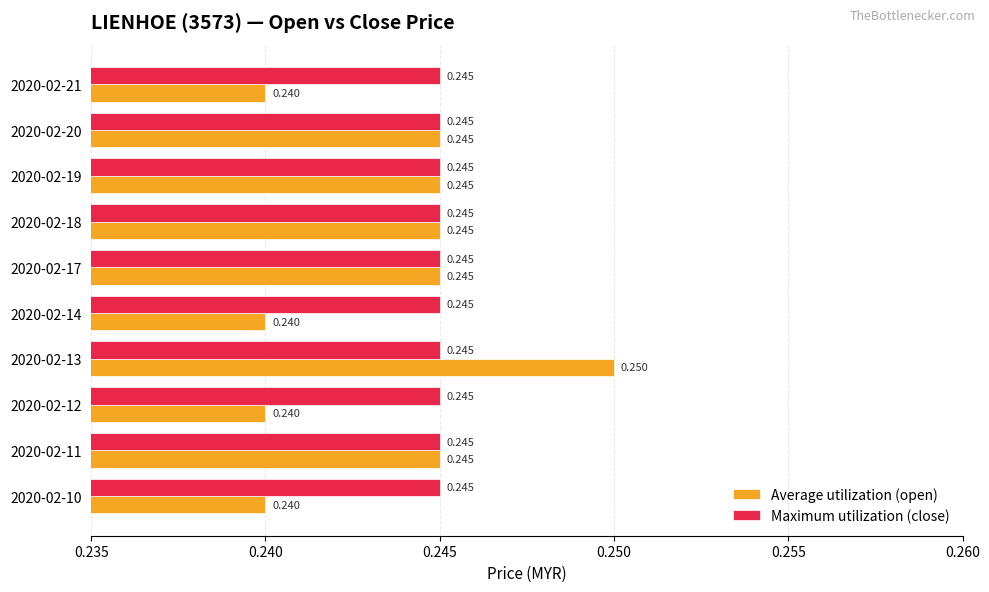

Is the value of Average utilization (open) at 2020-02-10 greater than the value of Maximum utilization (close) at 2020-02-19?

No